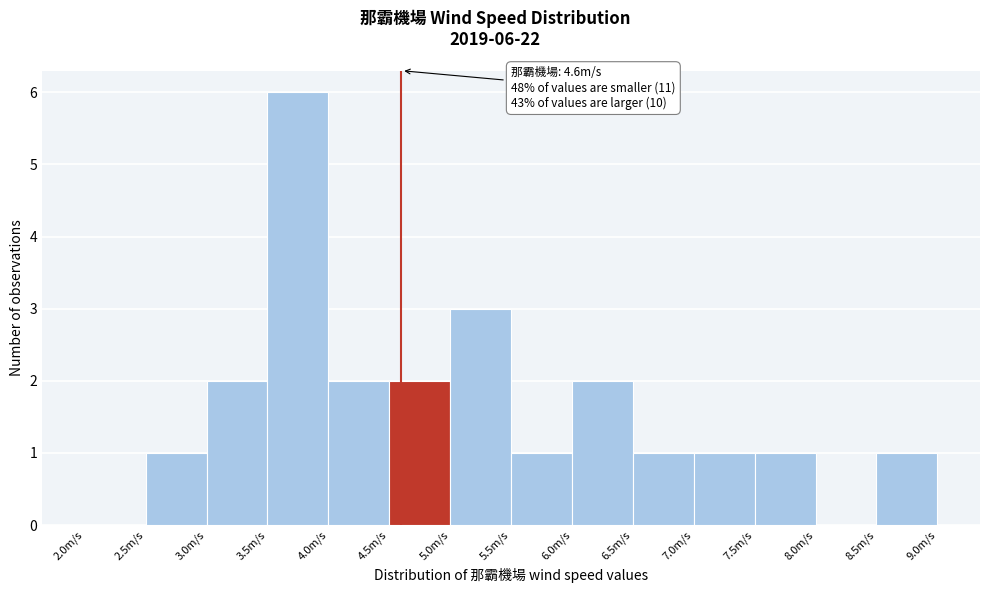

Which range on the x-axis has the tallest bar?

3.5 to 4.0